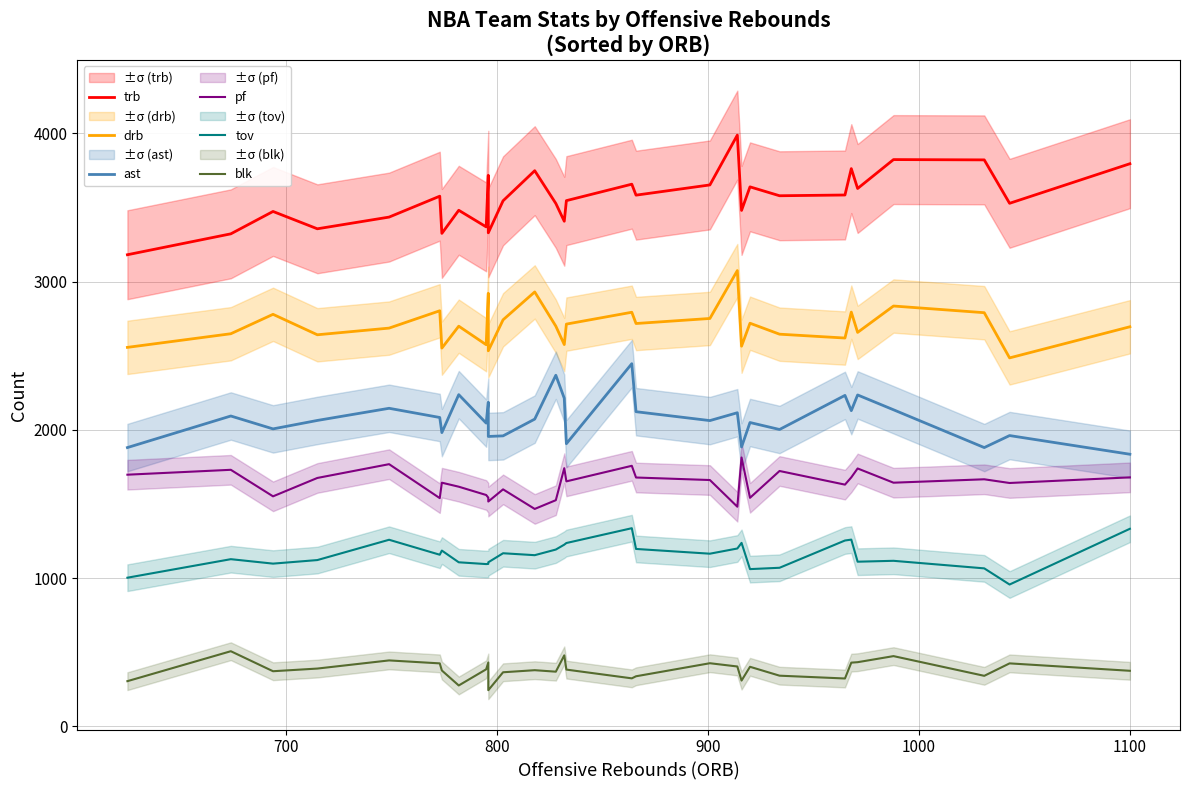

Which series has the largest range (max minus min)?

trb